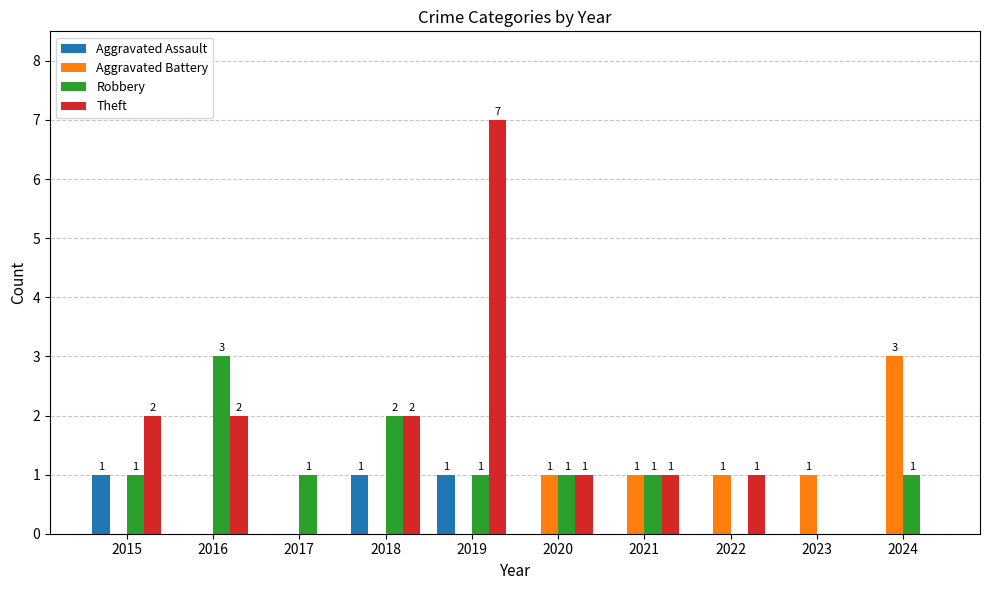

How many Theft values are between 0 and 2?

9